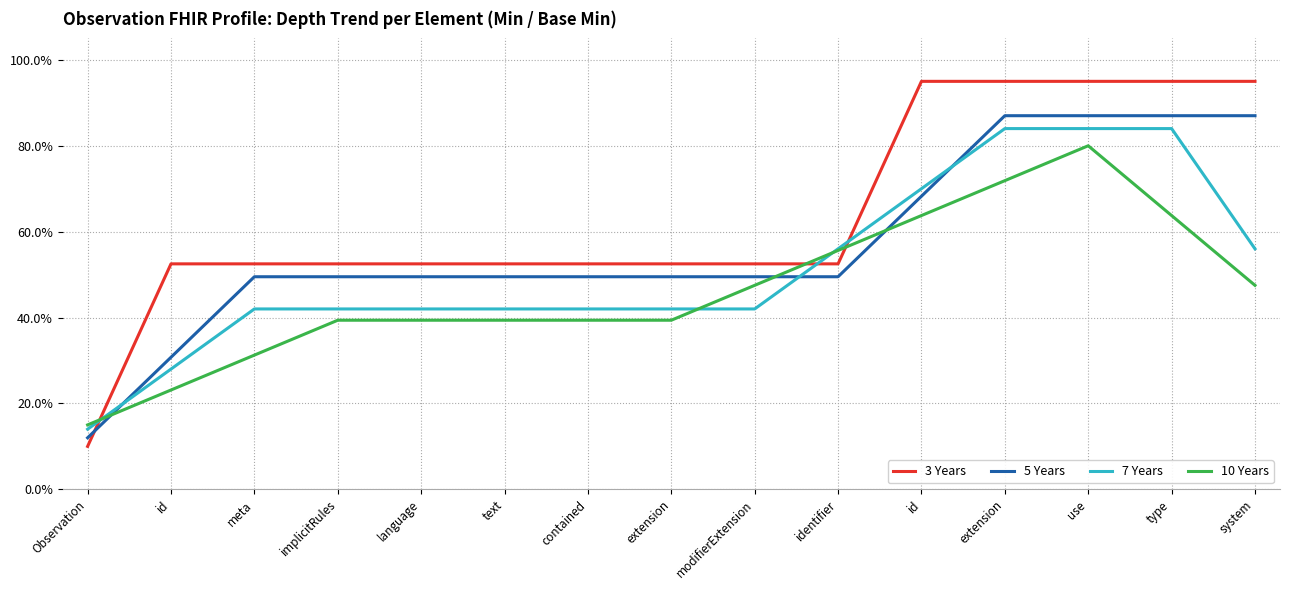

Is this an area chart (filled region under the line)?

No